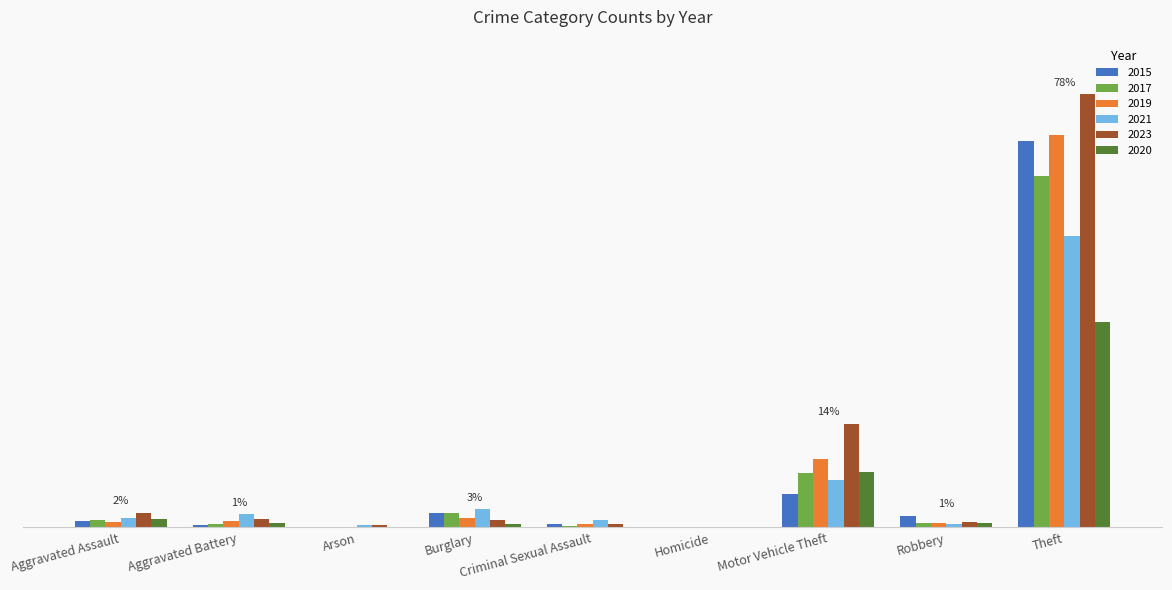

Reading right to left, what are all the values shown in this chart?

2015: 491	15	43	1	4	19	0	3	8
2017: 447	6	69	1	2	18	0	5	10
2019: 499	6	87	0	4	12	1	8	7
2021: 371	5	60	0	9	23	3	17	12
2023: 551	7	132	0	5	9	3	11	19
2020: 261	6	71	0	1	5	1	6	11